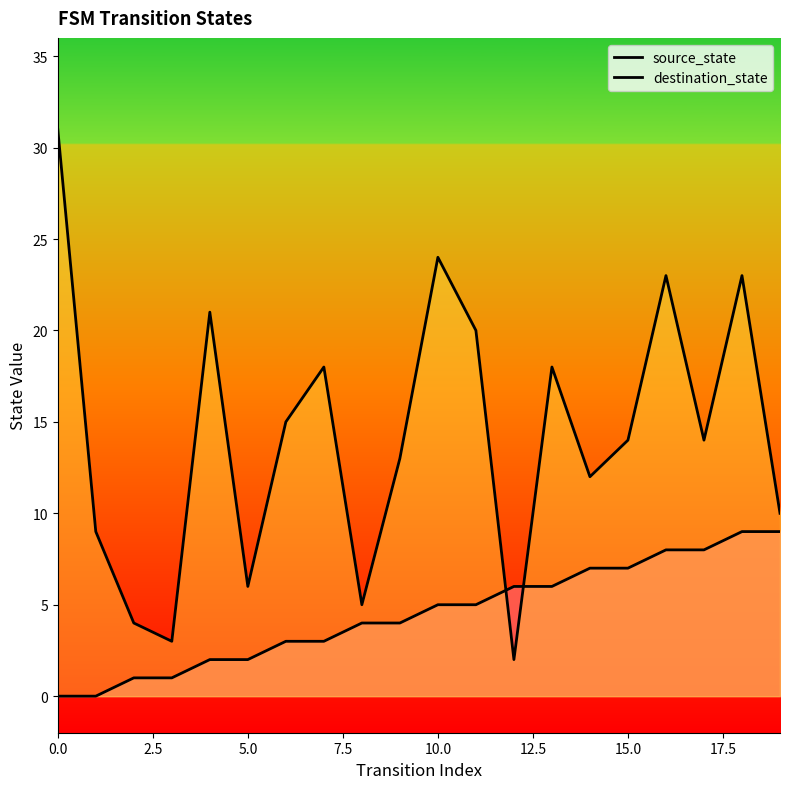

Rank the series at 18 from highest to lowest value.

destination_state, source_state